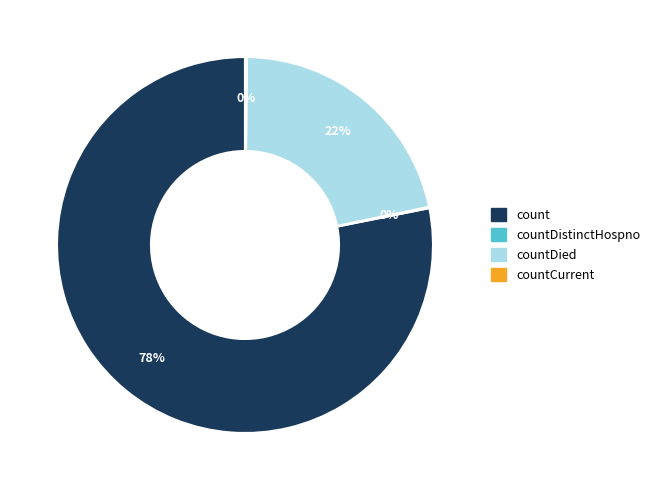

To the nearest percent, what is the difference between the largest and smallest slice percentages?

78%